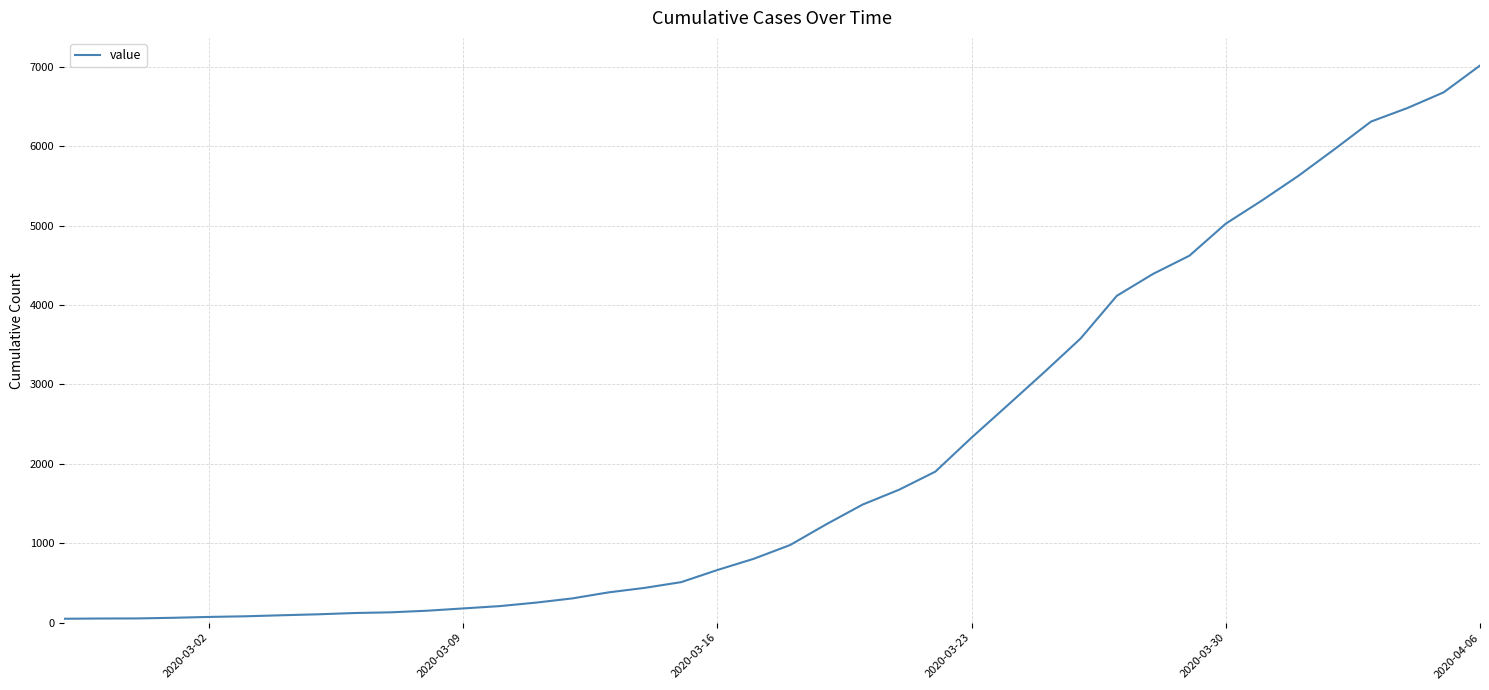

Does the chart have visible grid lines?

Yes